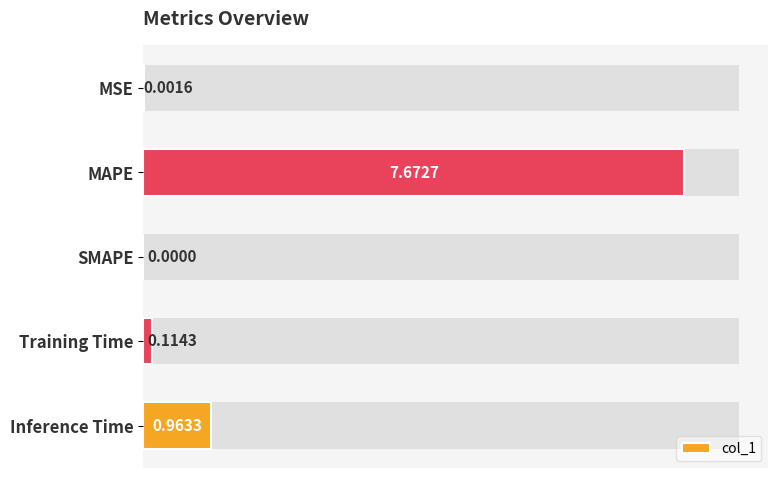

What is the sum of all values?

8.8